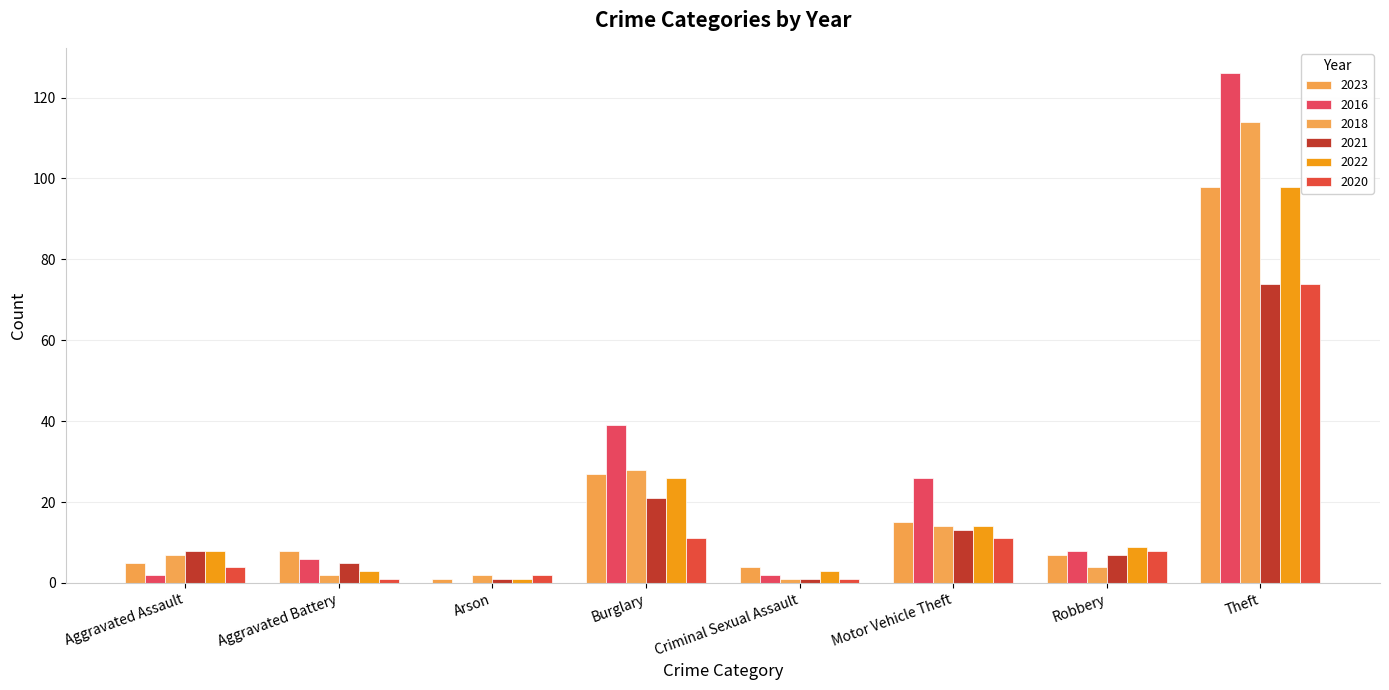

Where does the 2022 series first go above 9?

Burglary